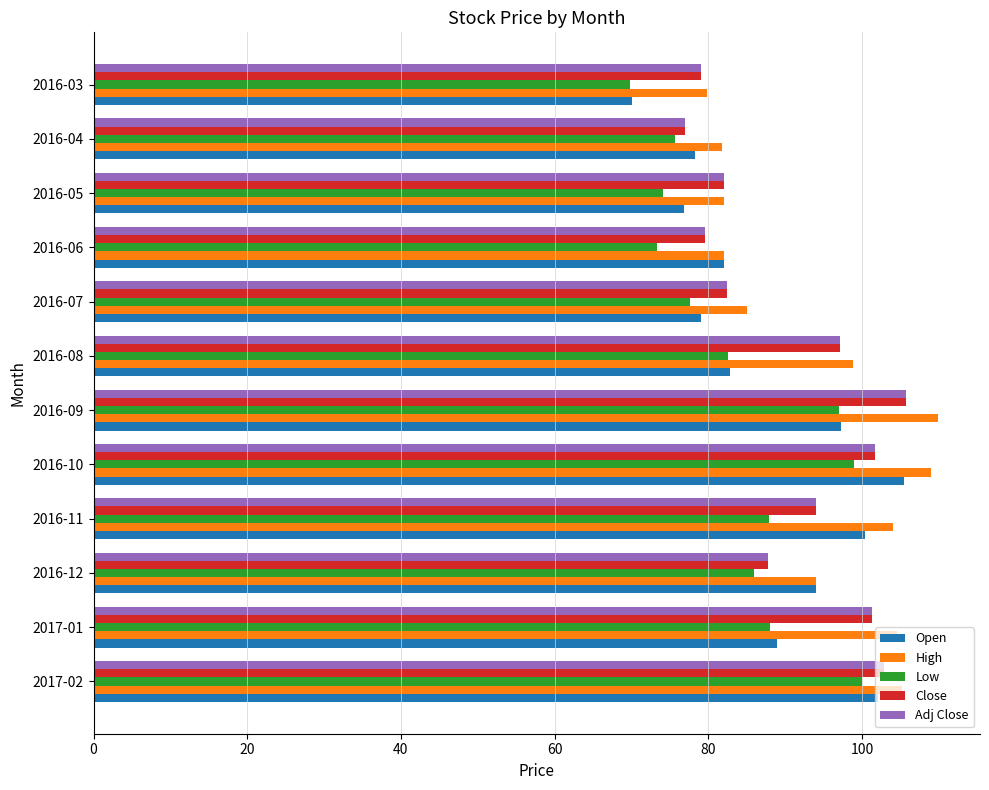

What is the spread (max minus min) of values at 2016-07?

7.3